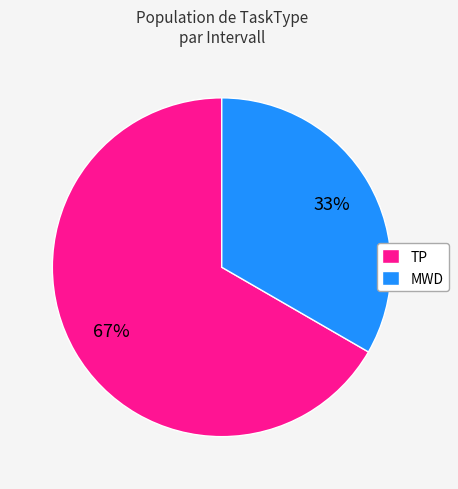

Is there a majority slice in this chart?

Yes